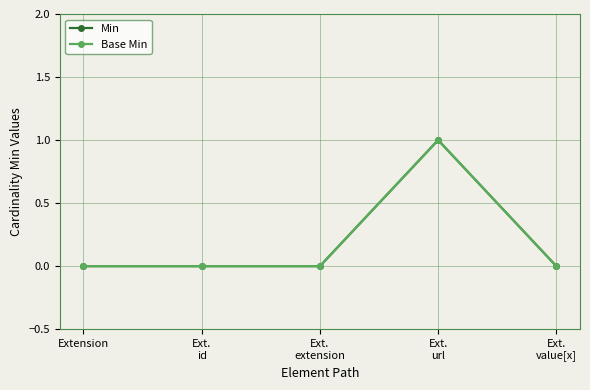

What is the maximum value for Base Min?

1